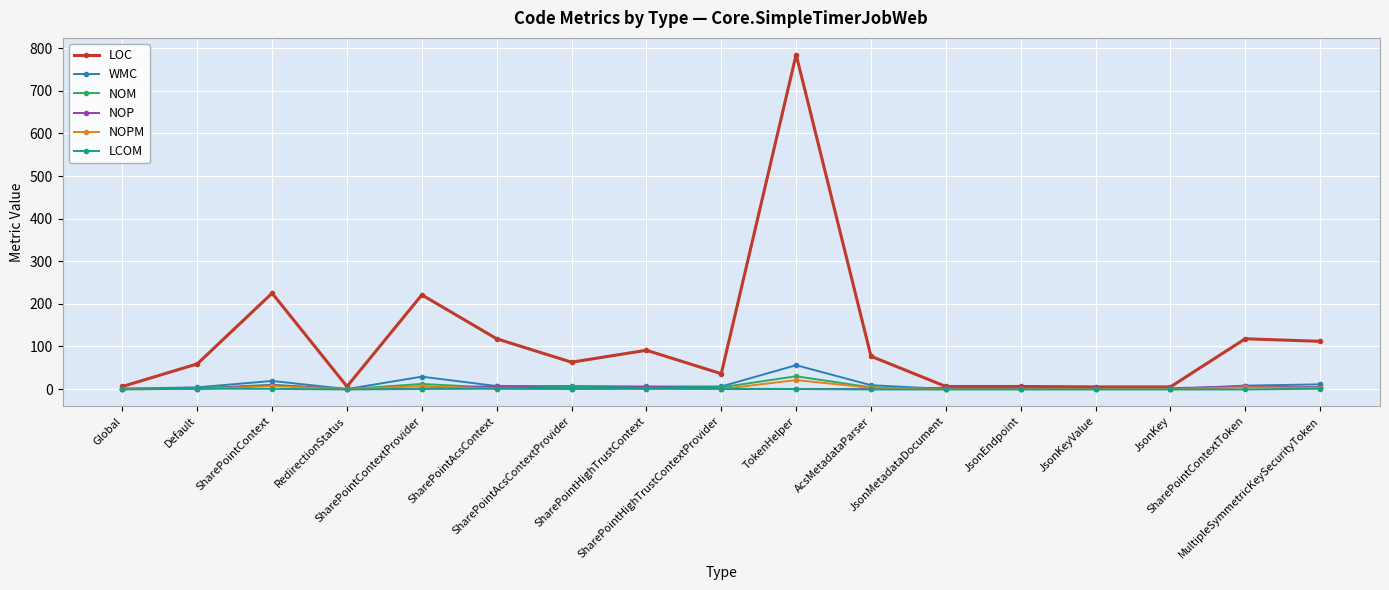

Which series has the widest spread of values?

LOC